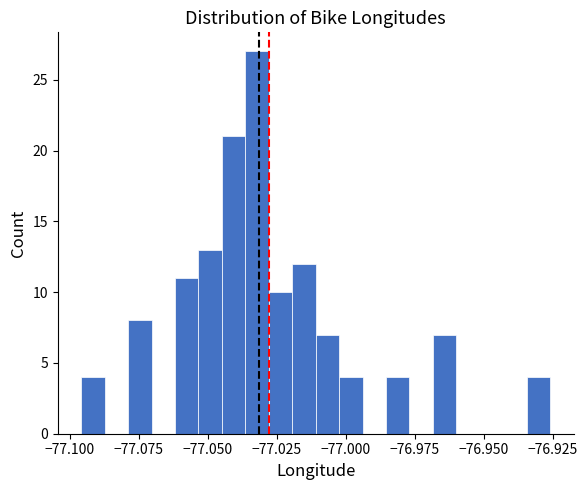

Around what value on the x-axis is the tallest bar? Give the approximate position of its centre, as read against the axis.

-77.030